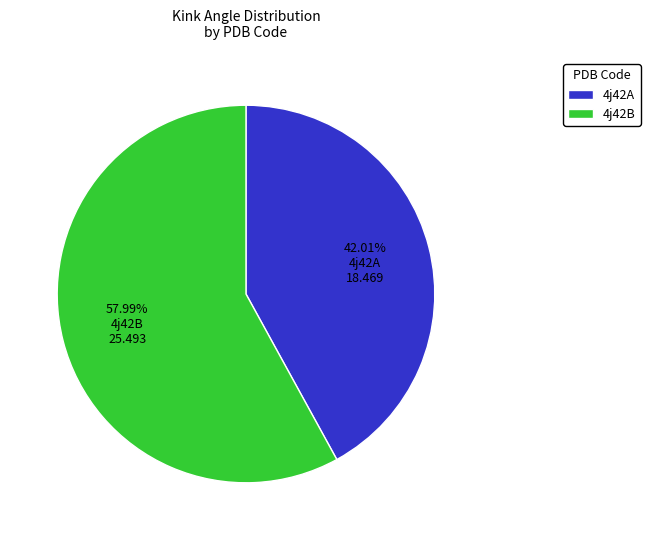

How many segments does this pie chart have?

2